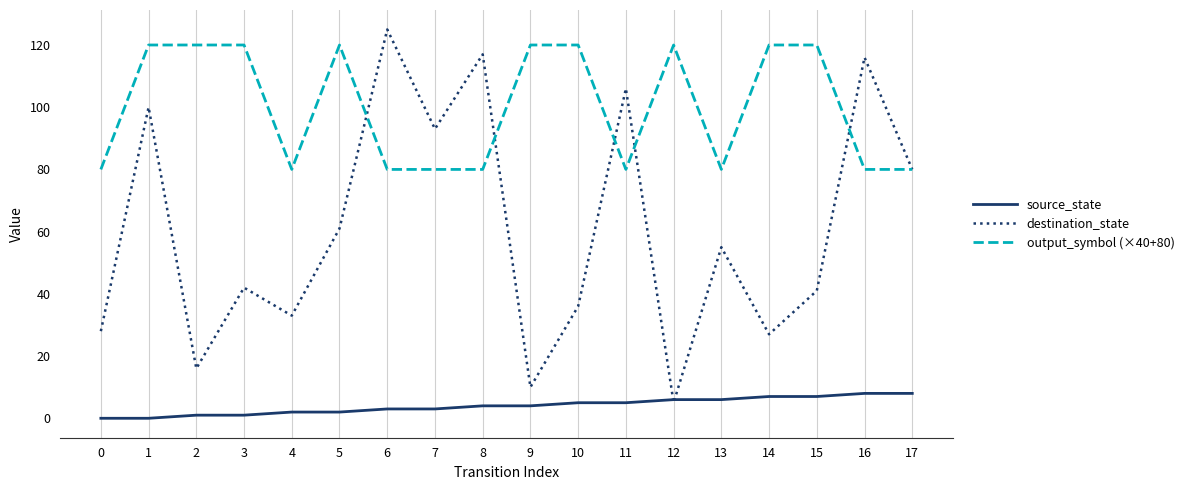

At which category is the sum across all series the highest?

1